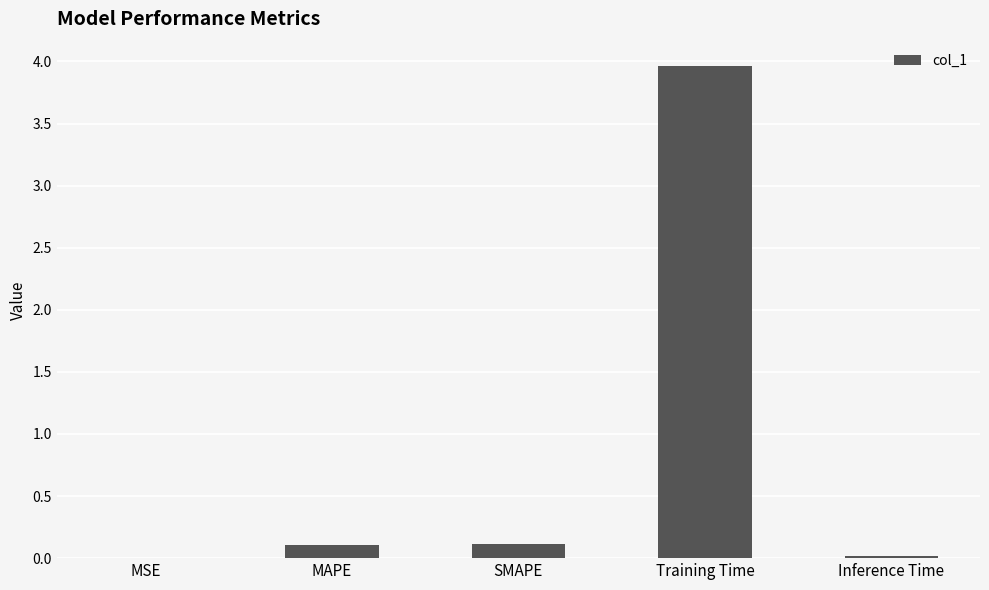

What is the maximum value shown in the chart?

4.0